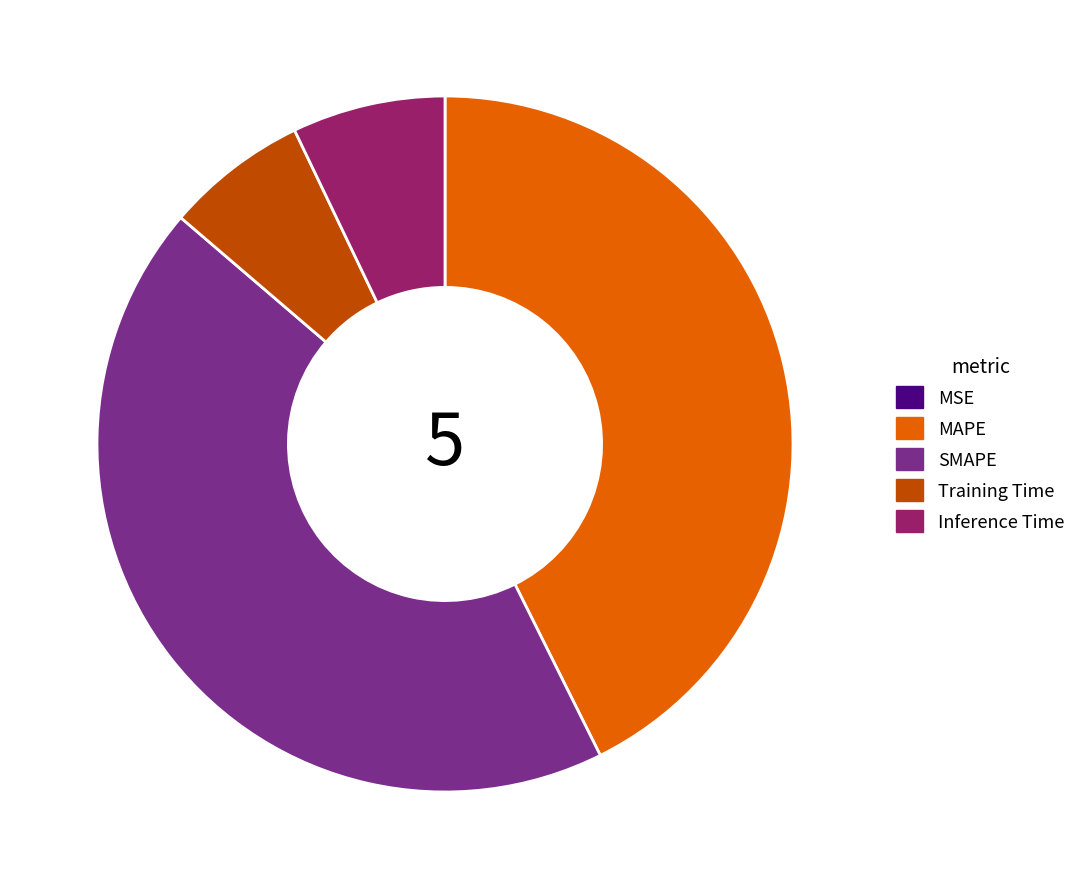

Do MAPE and SMAPE together represent more than half of the pie?

Yes